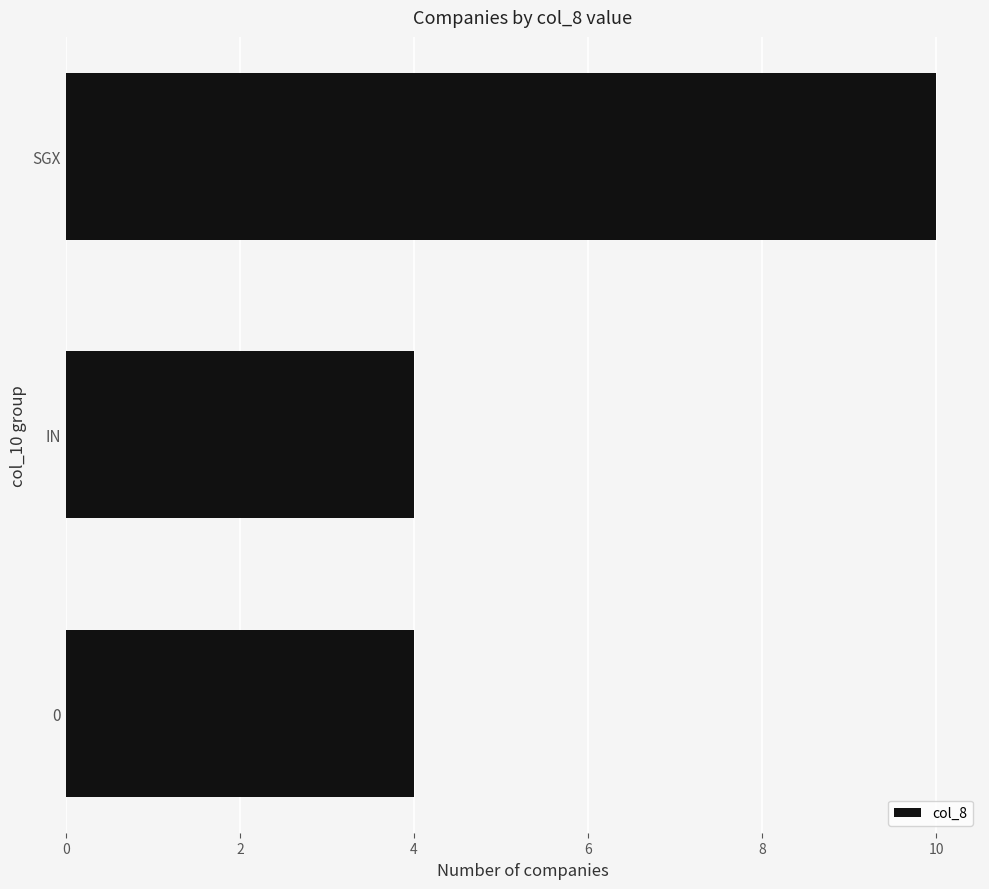

Are the bars grouped side by side (vs. stacked)?

No